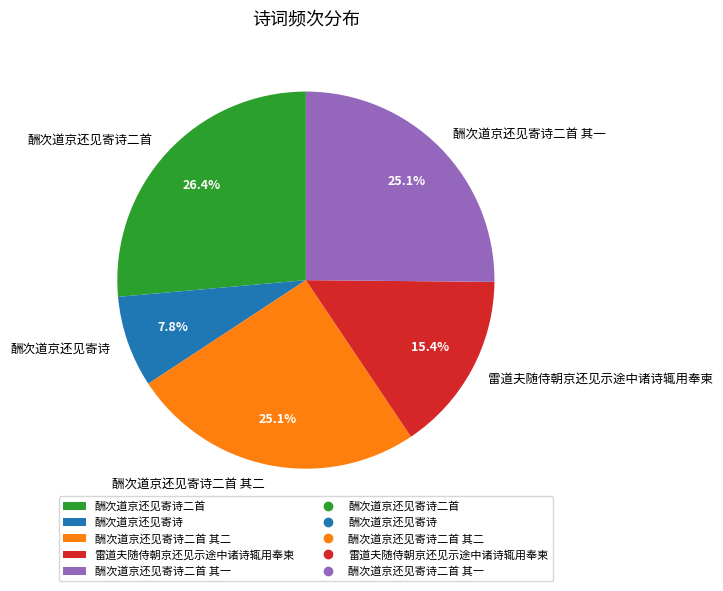

What portion of the pie excludes 酬次道京还见寄诗?

92.2%